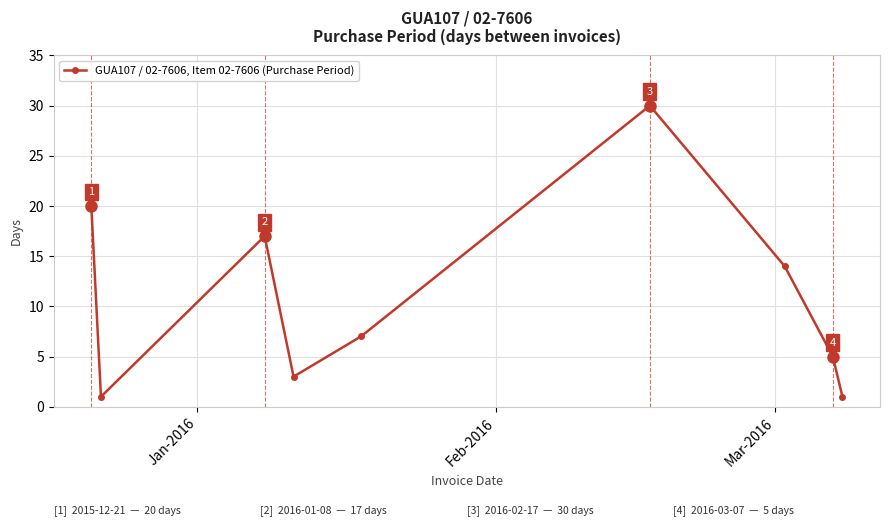

What is the difference between the maximum and second lowest values?

29